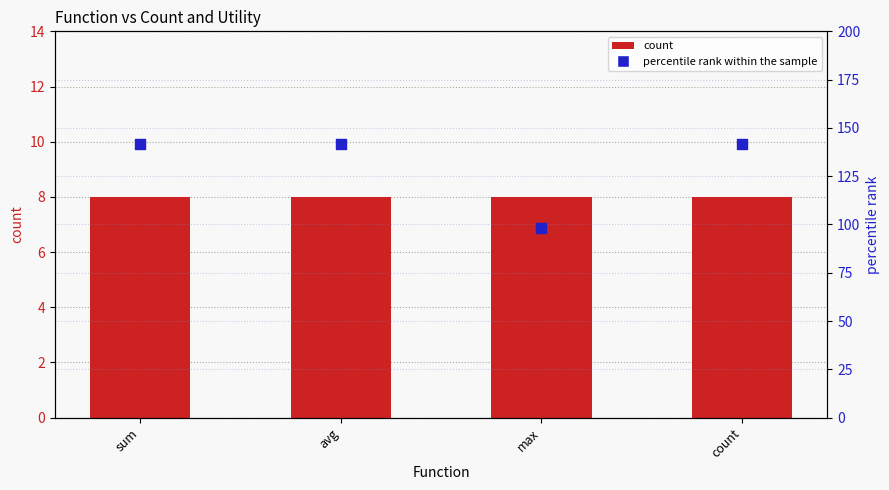

What is the total value across all series at avg?

149.4